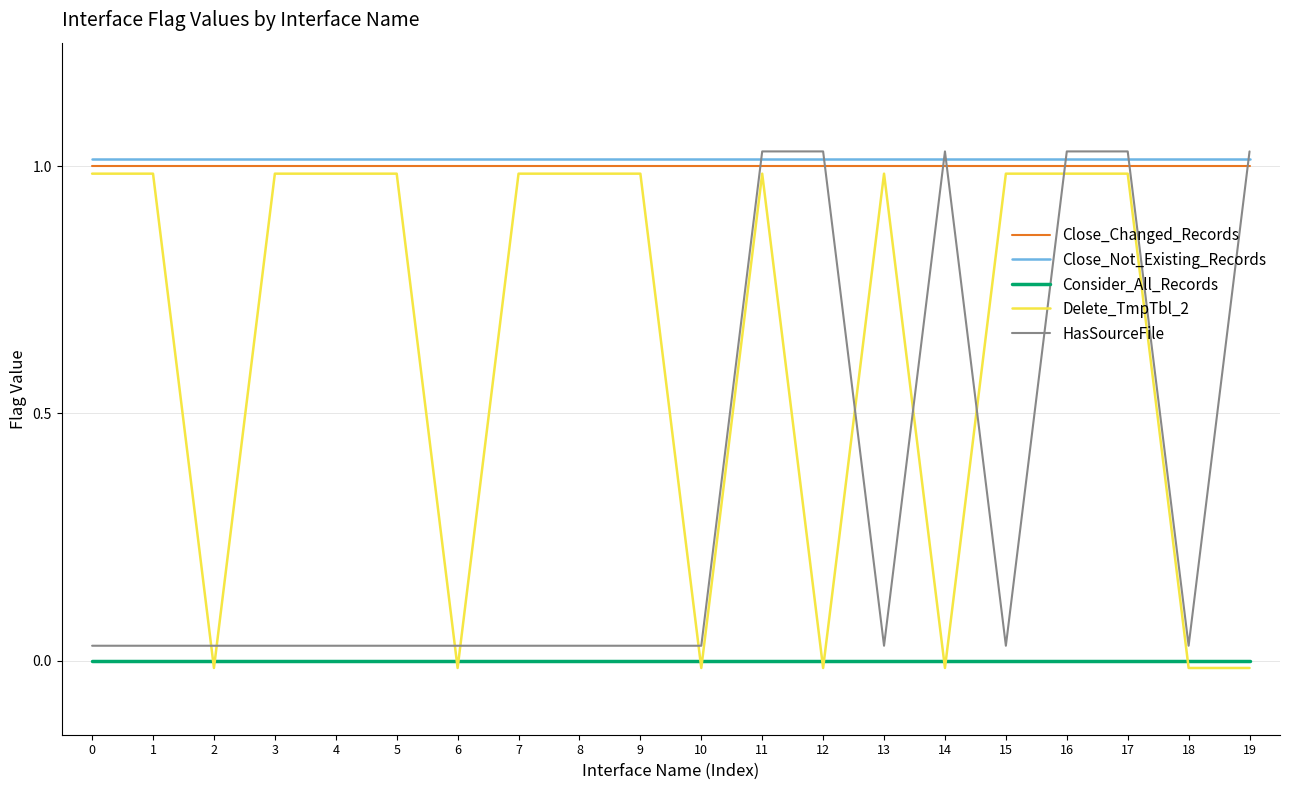

Which series has the largest total across all categories?

Close_Not_Existing_Records